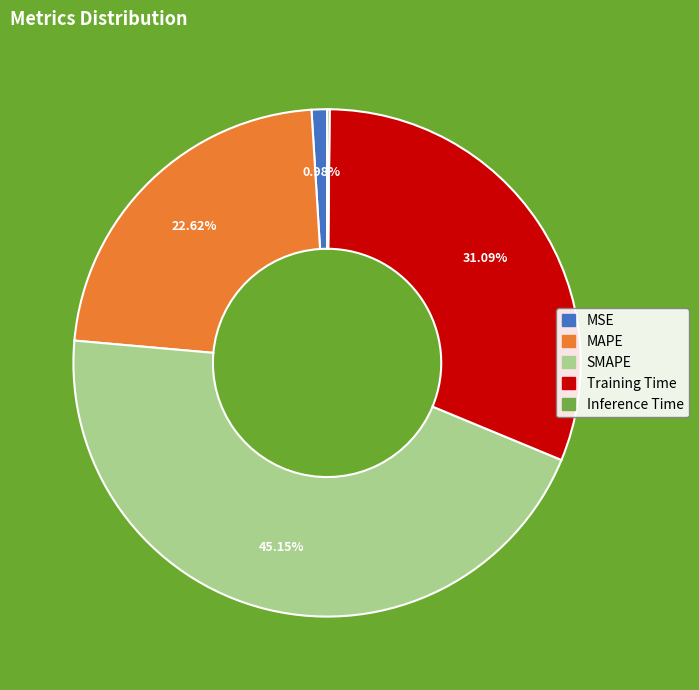

What is the largest slice in the pie chart?

SMAPE